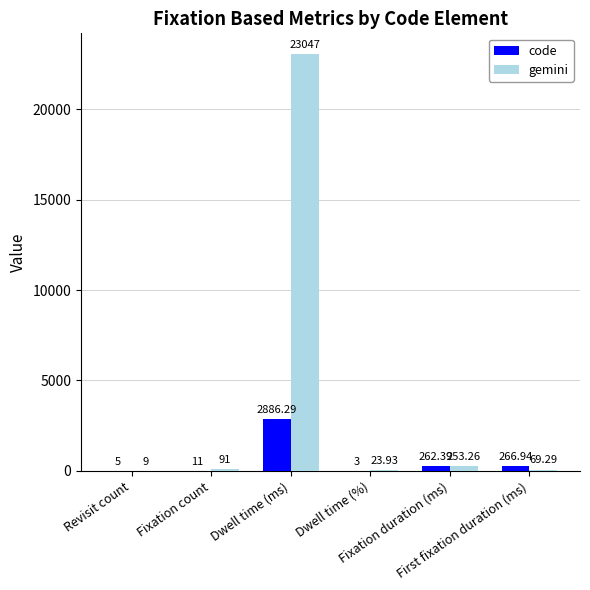

Which series has the largest total across all categories?

gemini